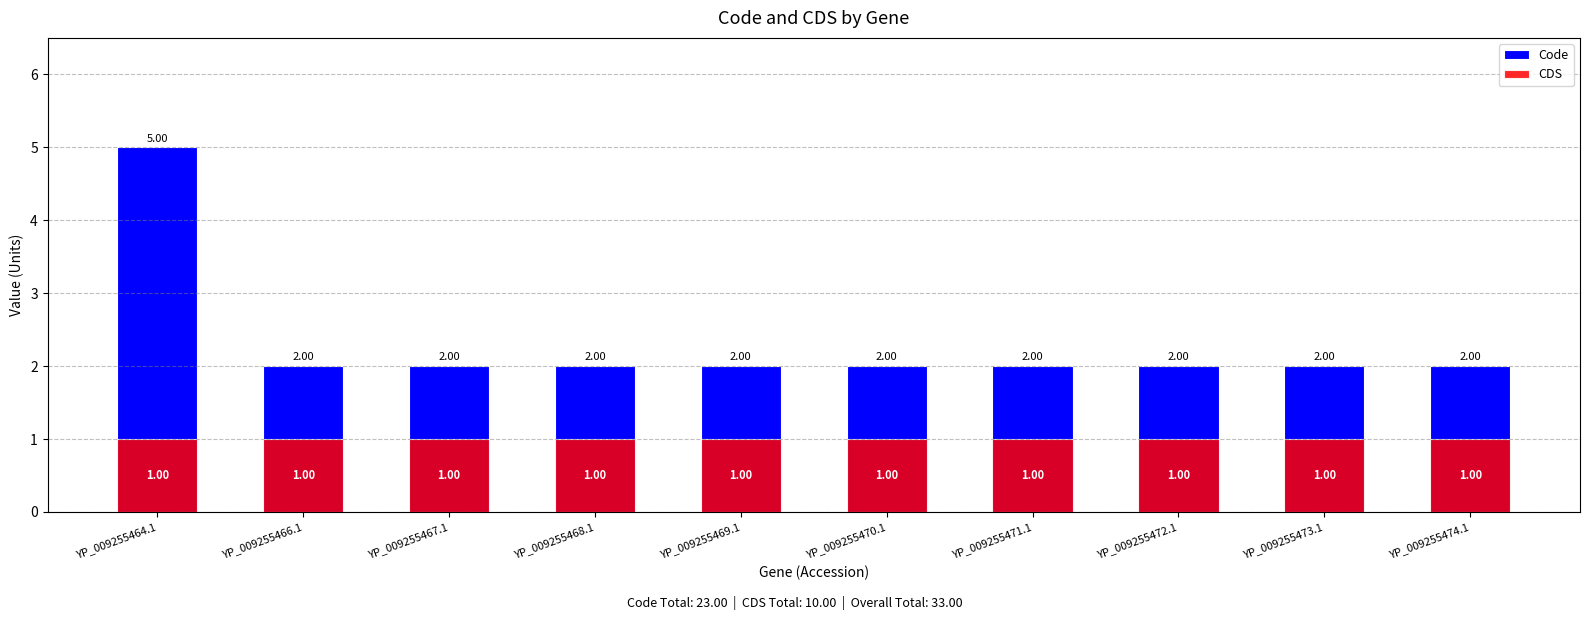

What is the label of the 6th bar from the right?

YP_009255469.1